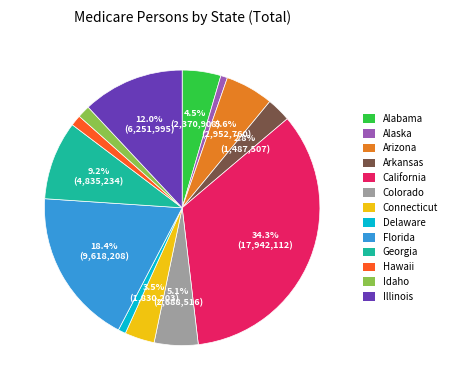

To the nearest percent, what is the difference between the largest and smallest slice percentages?

34%